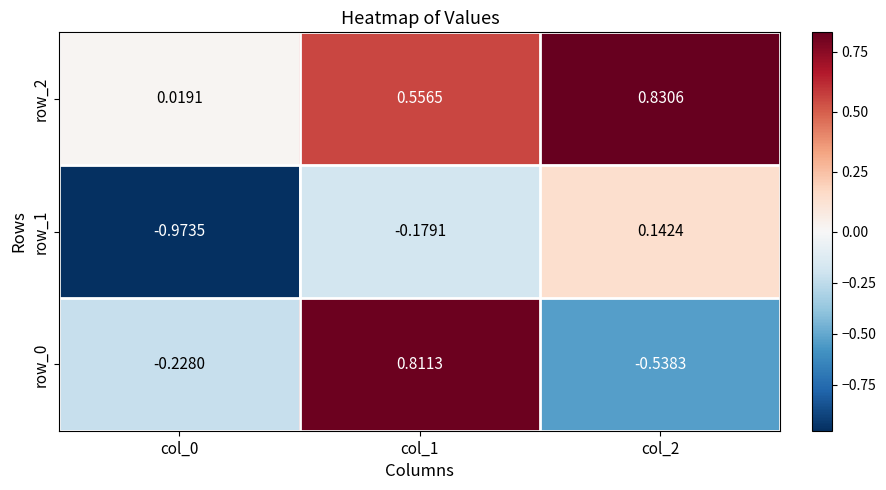

Is the value of row_2 at col_1 greater than the value of row_0 at col_1?

No